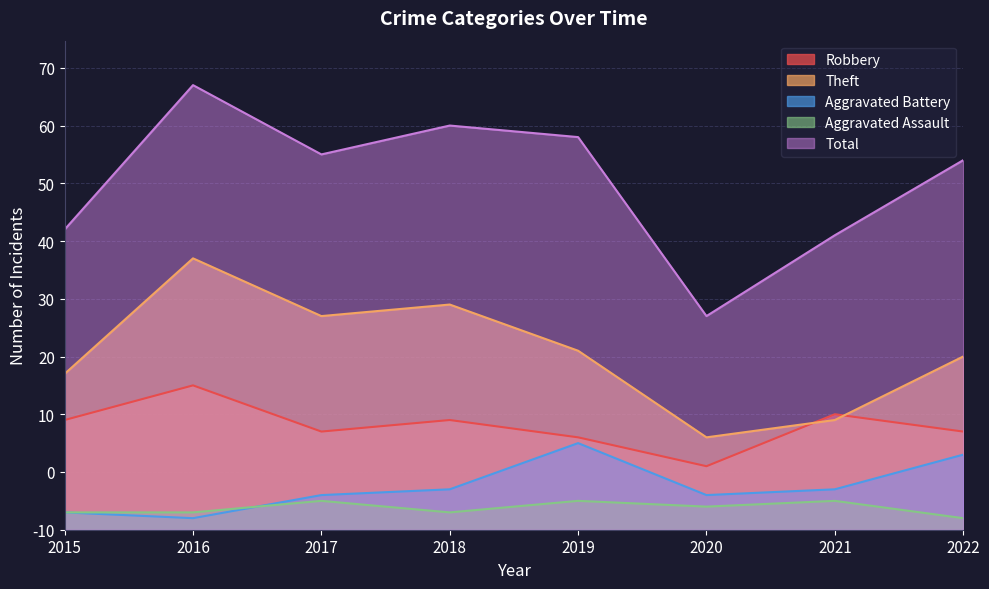

What is the minimum value shown in the chart?

2